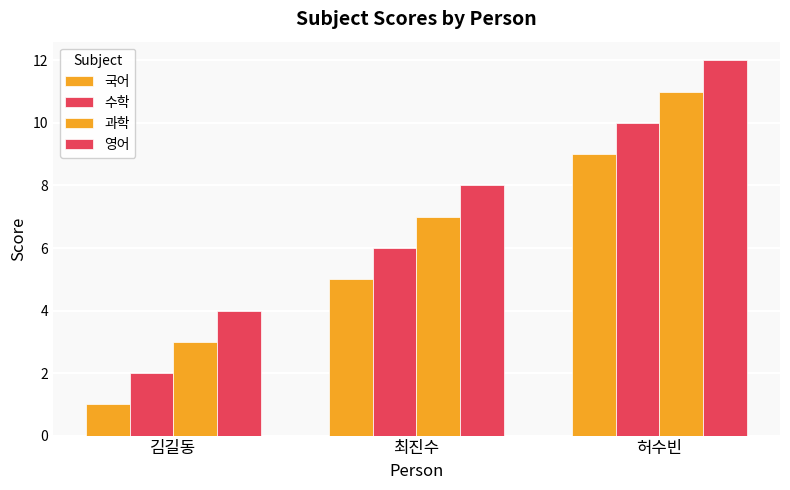

What is the sum of all 국어 values?

15